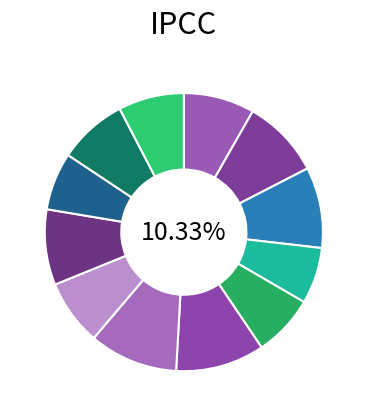

Is there a majority slice in this chart?

No